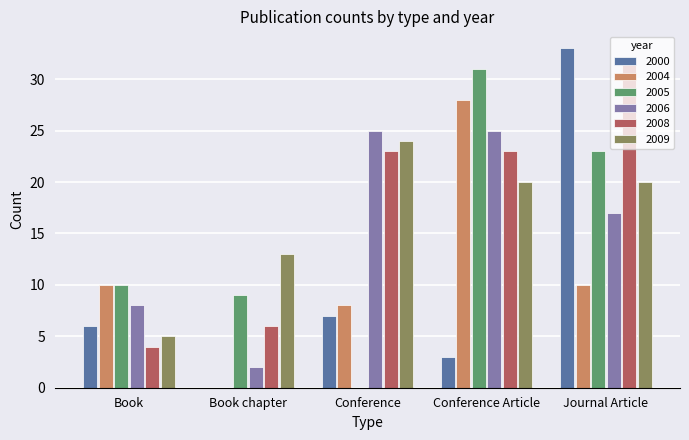

What is the maximum value for 2005?

31